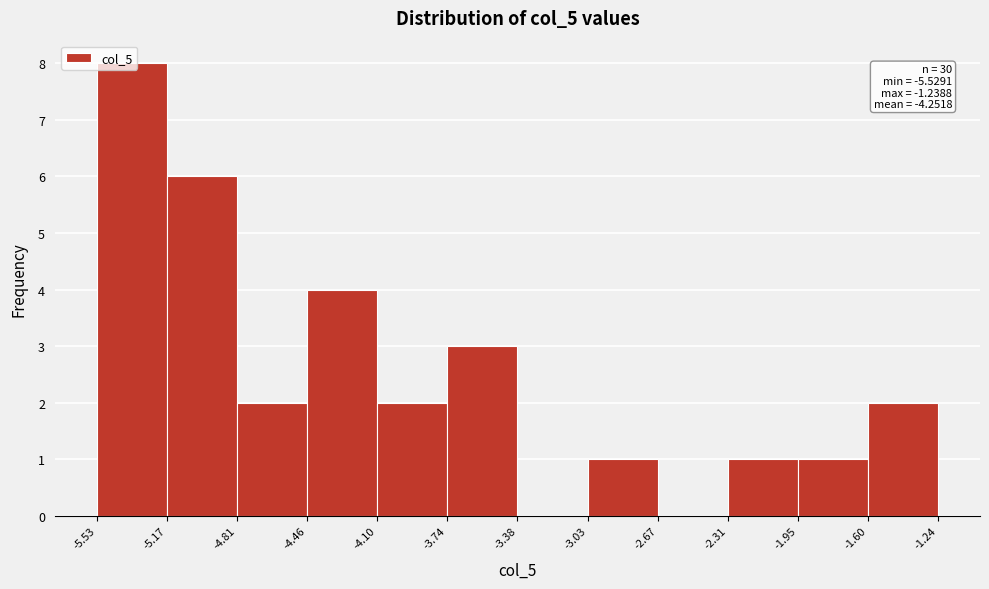

Which range on the x-axis has the tallest bar?

-5.53 to -5.17